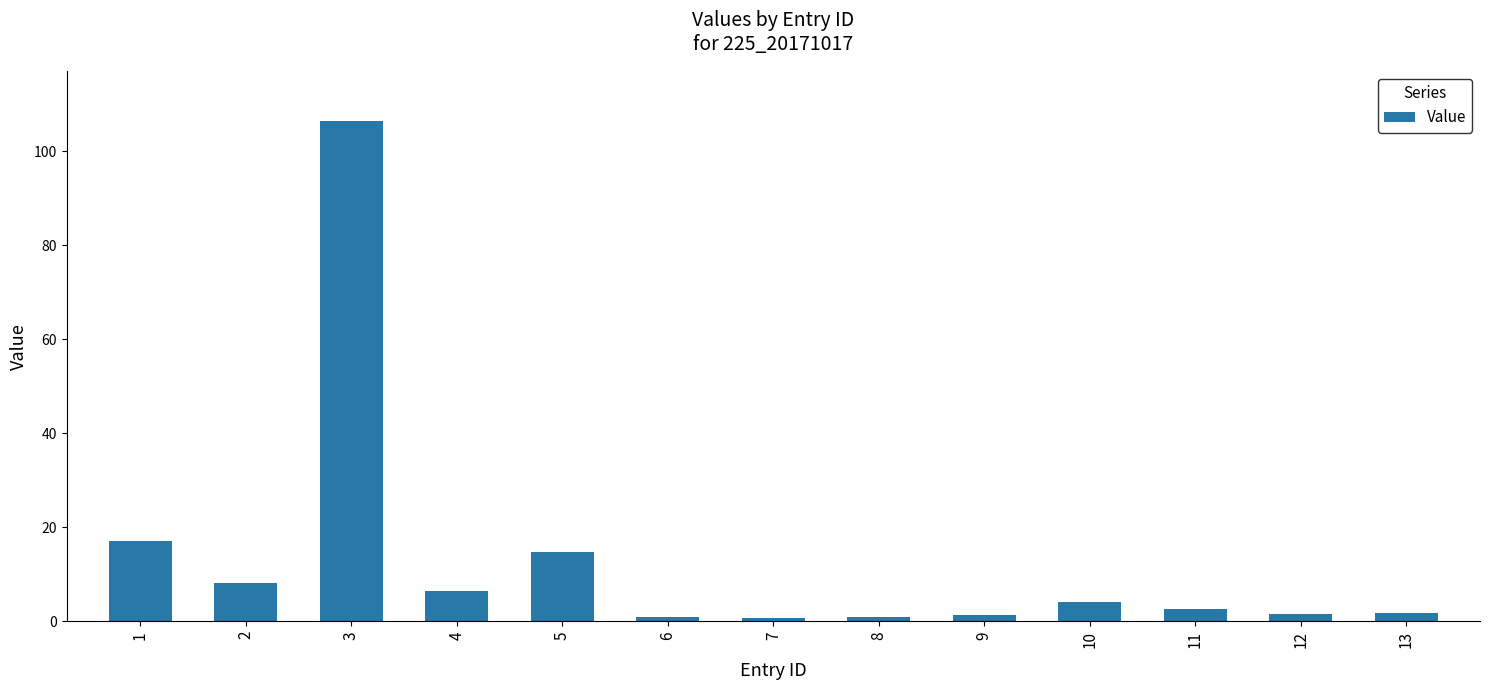

How many categories are shown in the chart?

13